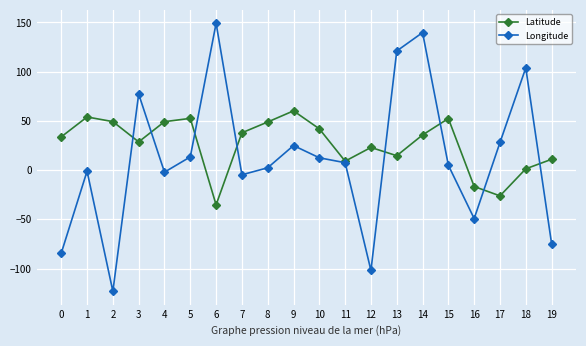

Which series has the largest range (max minus min)?

Longitude